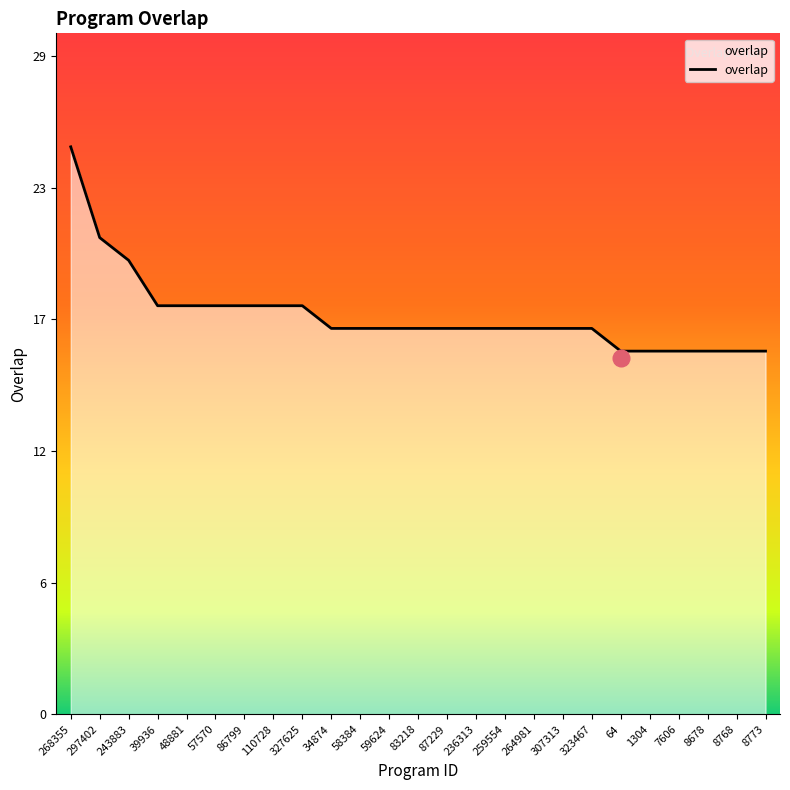

Does the chart display data point markers on the line(s)?

No